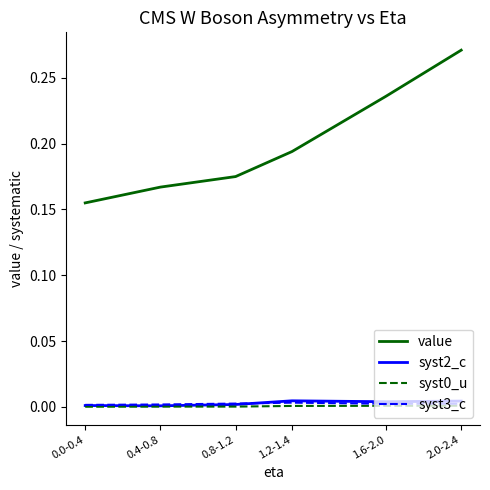

How many lines are shown in the chart?

4